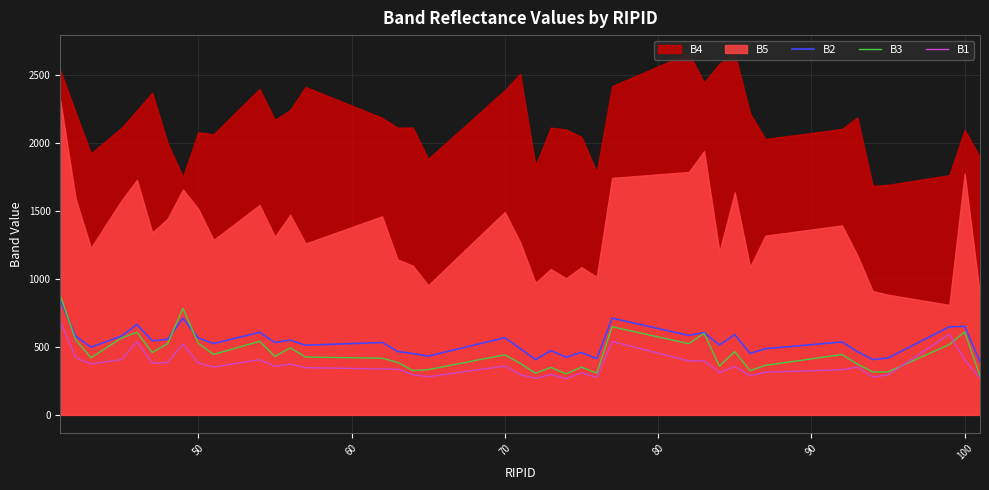

What is the highest value of the B1 series?

687.1